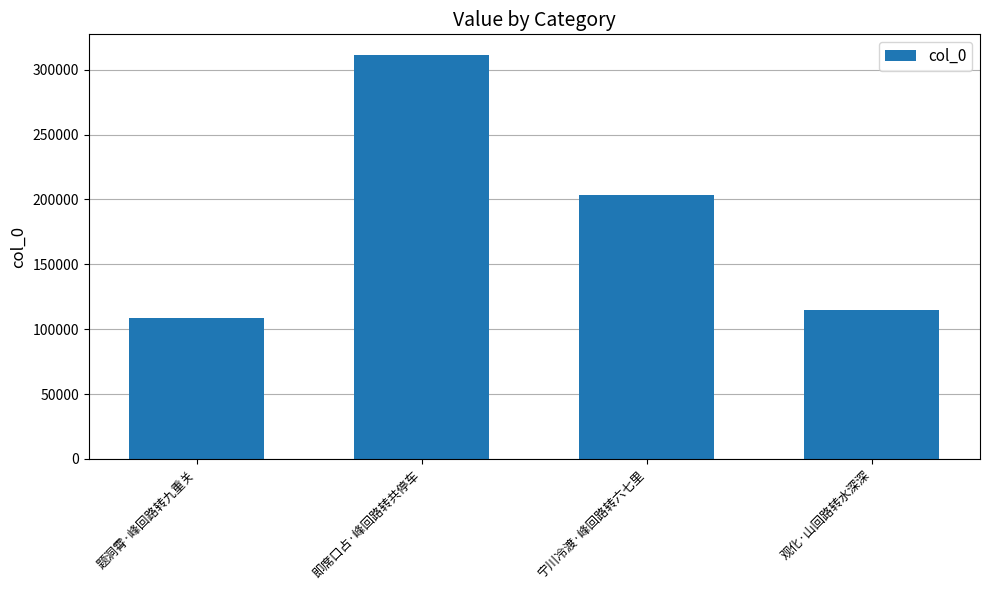

The chart shows a value of 100569 at 宁川冷渡·峰回路转六七里. True or false?

False